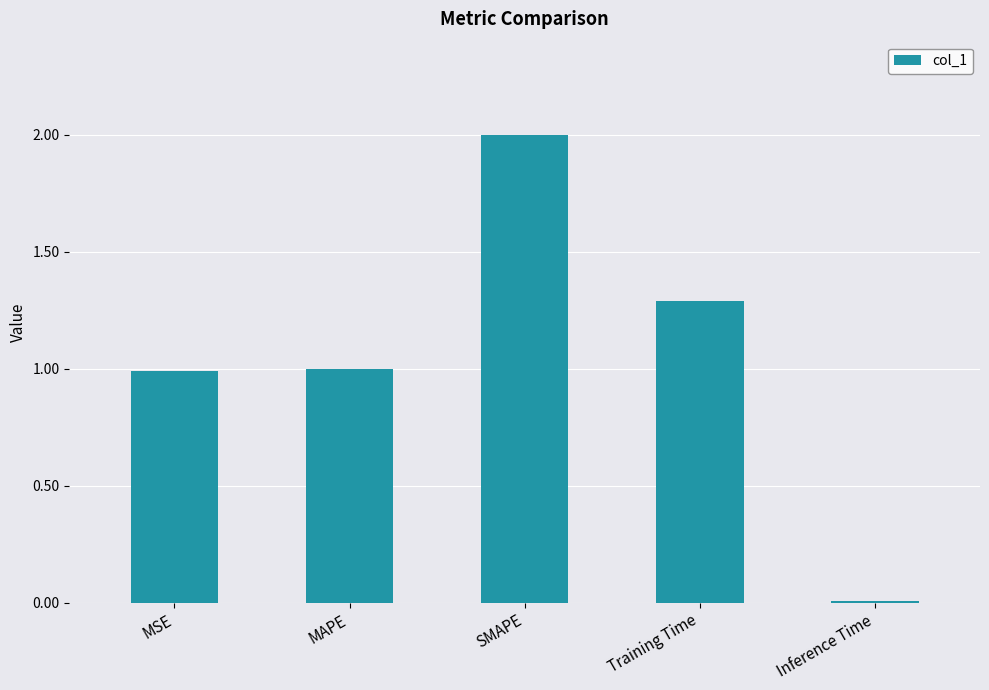

Is it true that the value at SMAPE is 2.0?

True